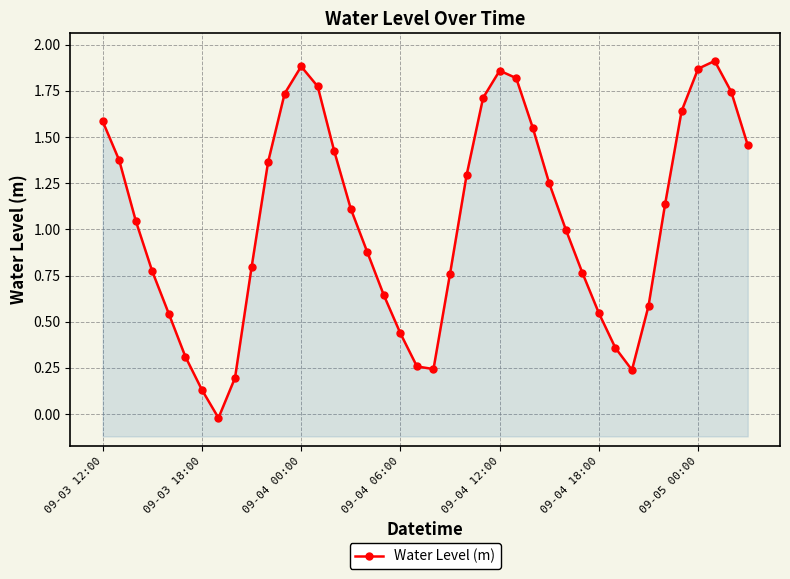

What is the value of the 38th point from the left?

1.9